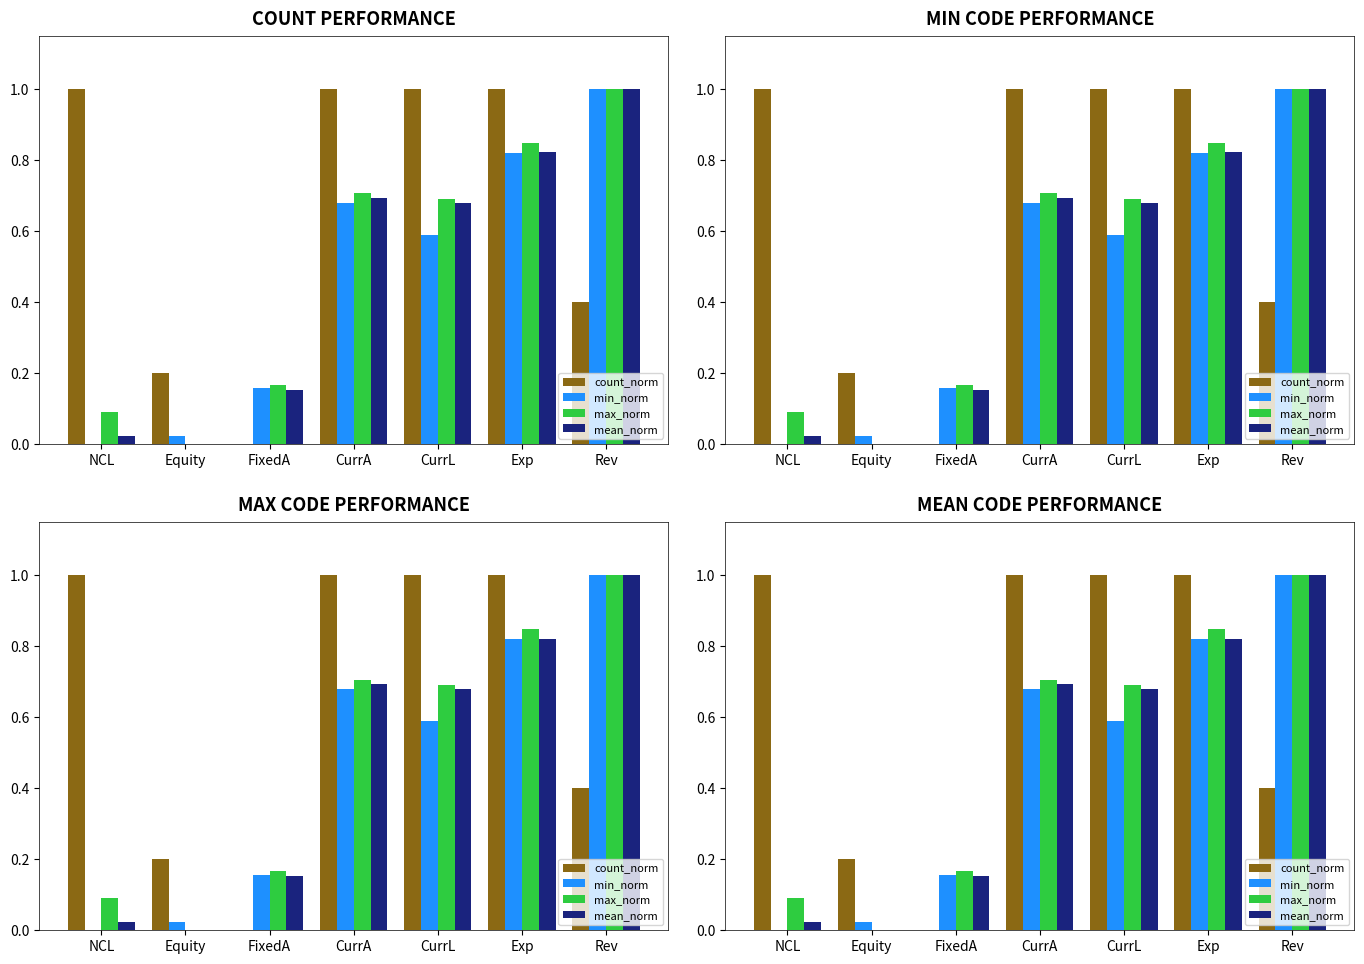

Which category has the highest value in the min_norm series?

Rev